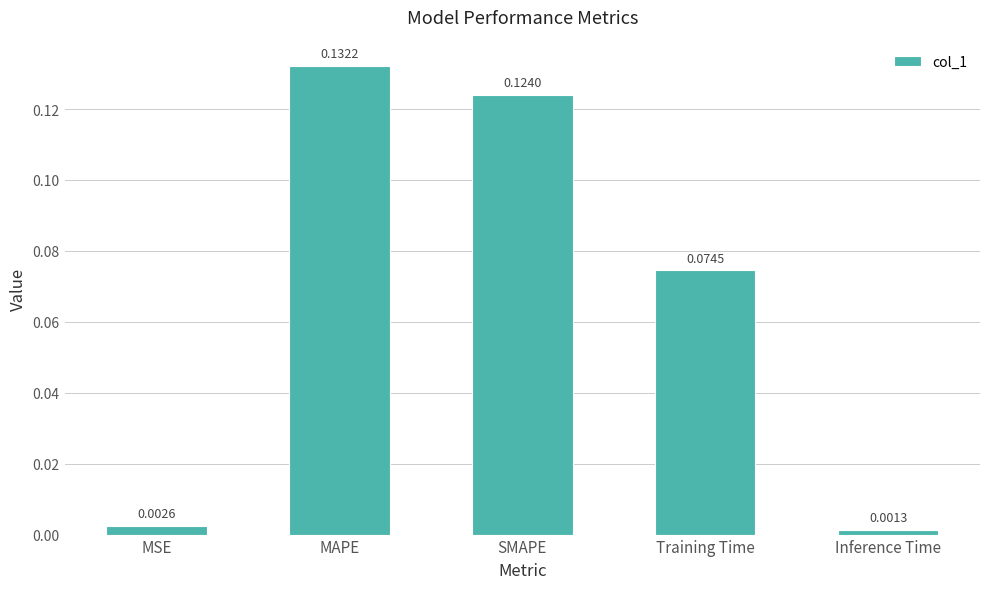

Rank the categories by value from lowest to highest.

Inference Time, MSE, Training Time, SMAPE, MAPE